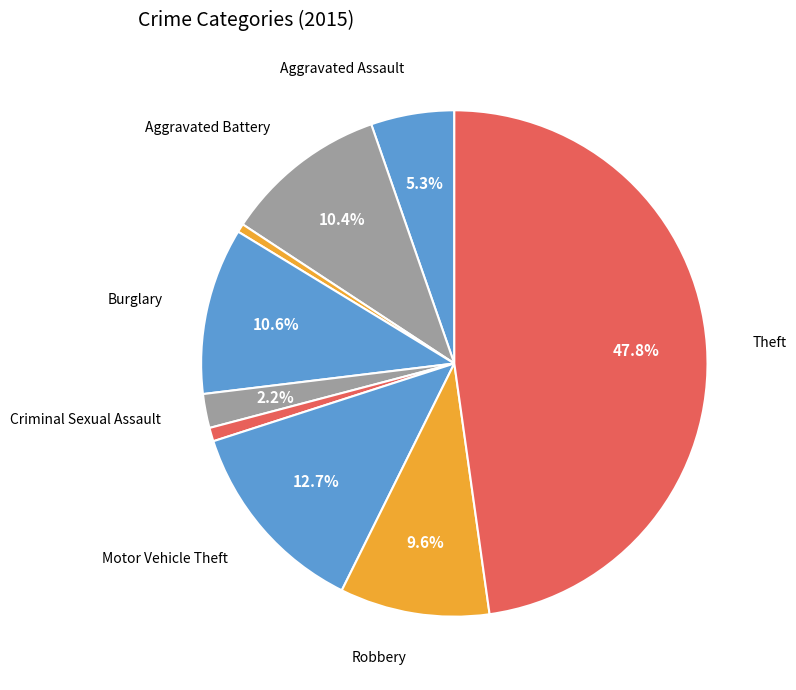

Count the number of slices in the pie.

9